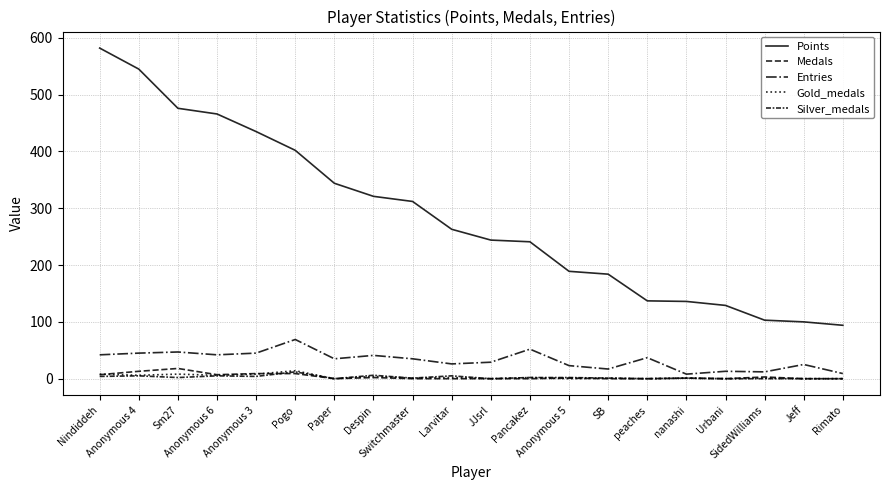

True or false: Silver_medals and Entries intersect in this chart.

False